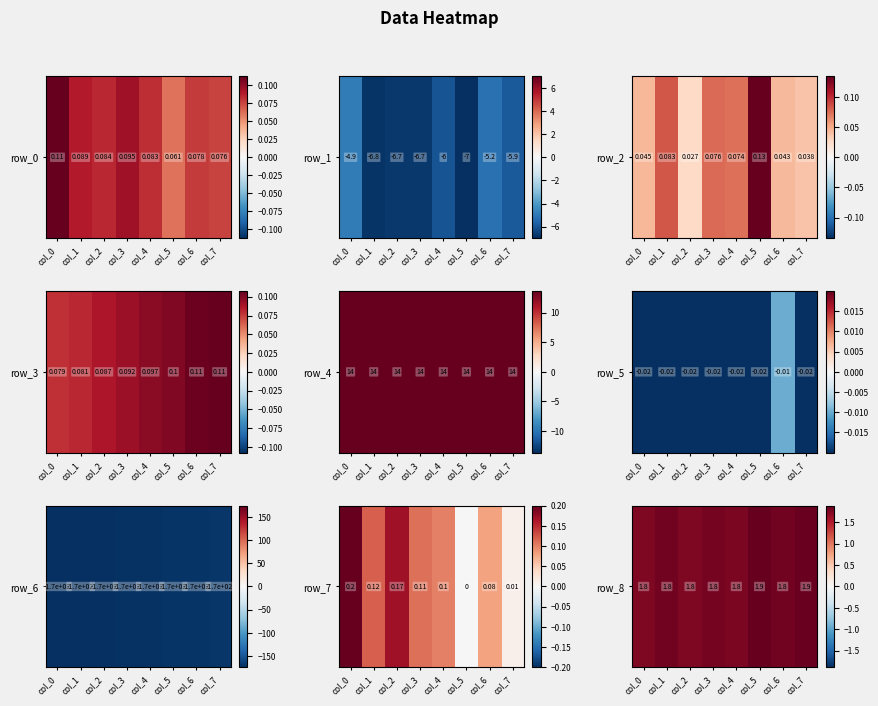

Reading left to right, what are all the values shown in this chart?

col_0=1.8	col_1=1.8	col_2=1.8	col_3=1.8	col_4=1.8	col_5=1.9	col_6=1.8	col_7=1.9